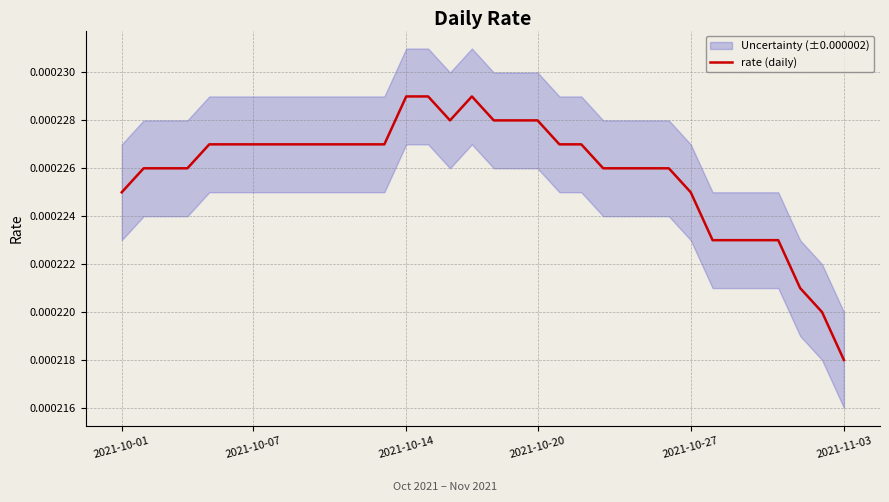

Does the chart display data point markers on the line(s)?

No